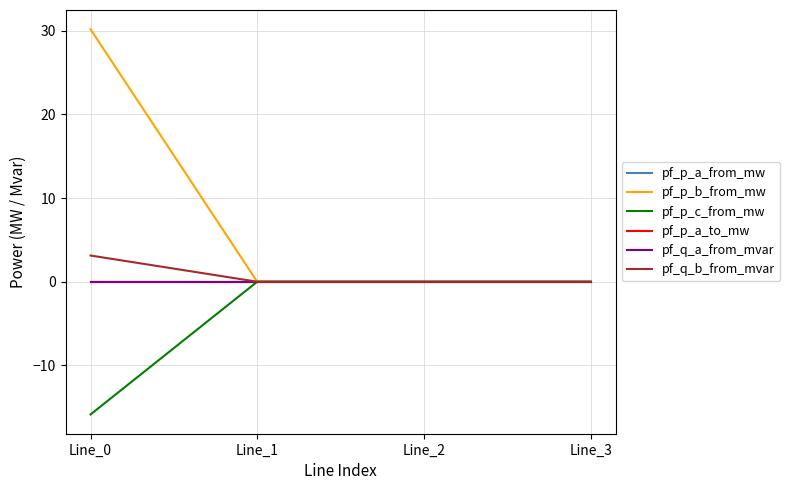

How many negative values does the pf_q_b_from_mvar series have?

2